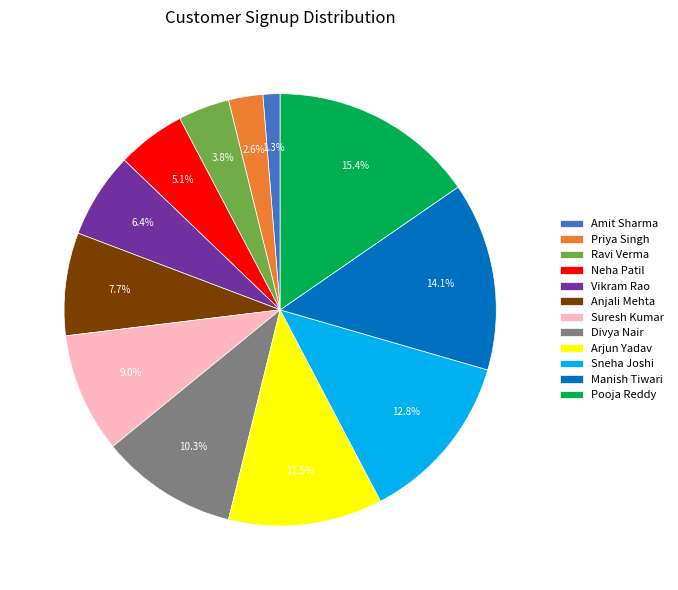

How much of the chart is everything except Suresh Kumar?

91.0%